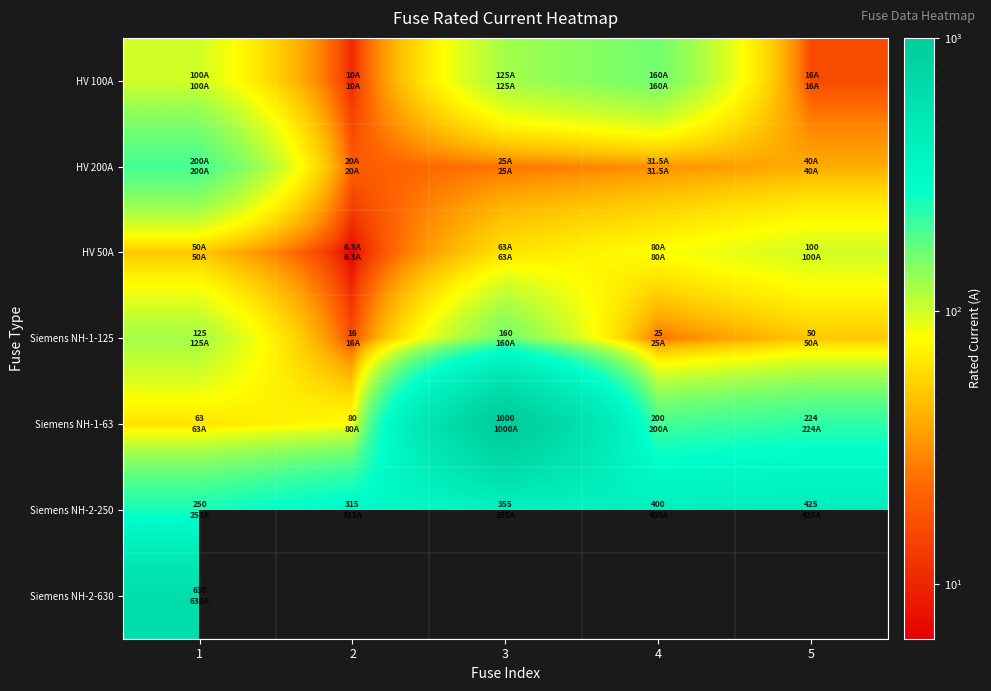

Is it true that Siemens NH-2-250 equals 101.9 at 4?

False